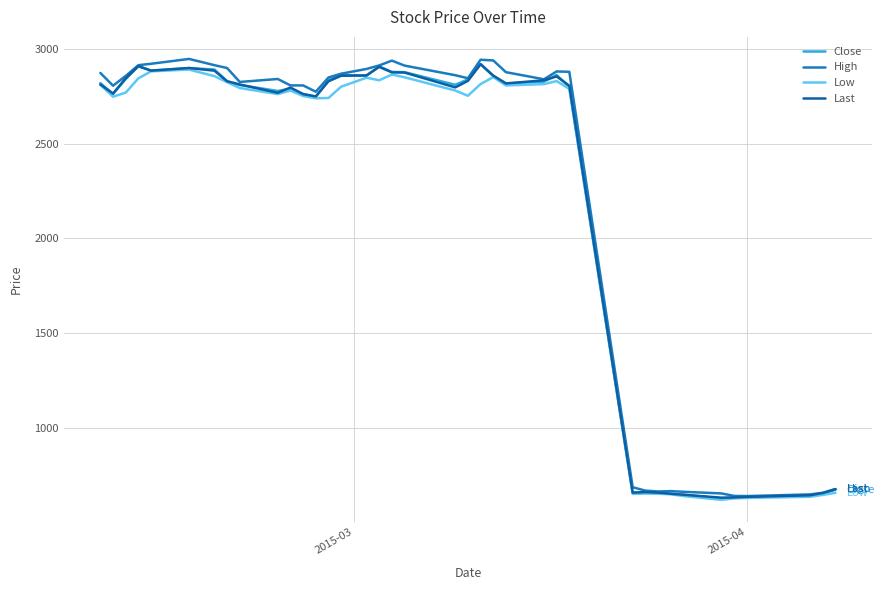

Which series has the widest spread of values?

High